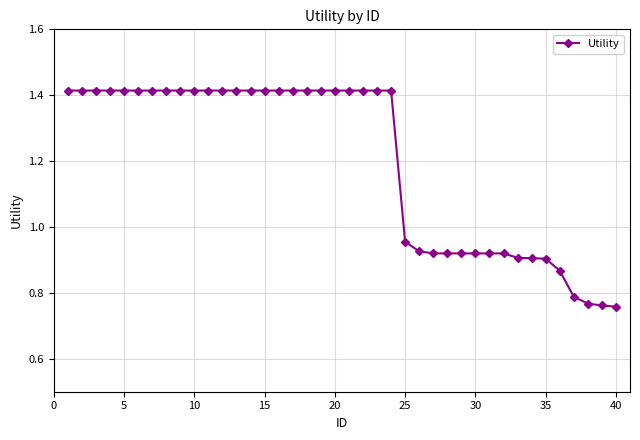

How many categories are shown in the chart?

40